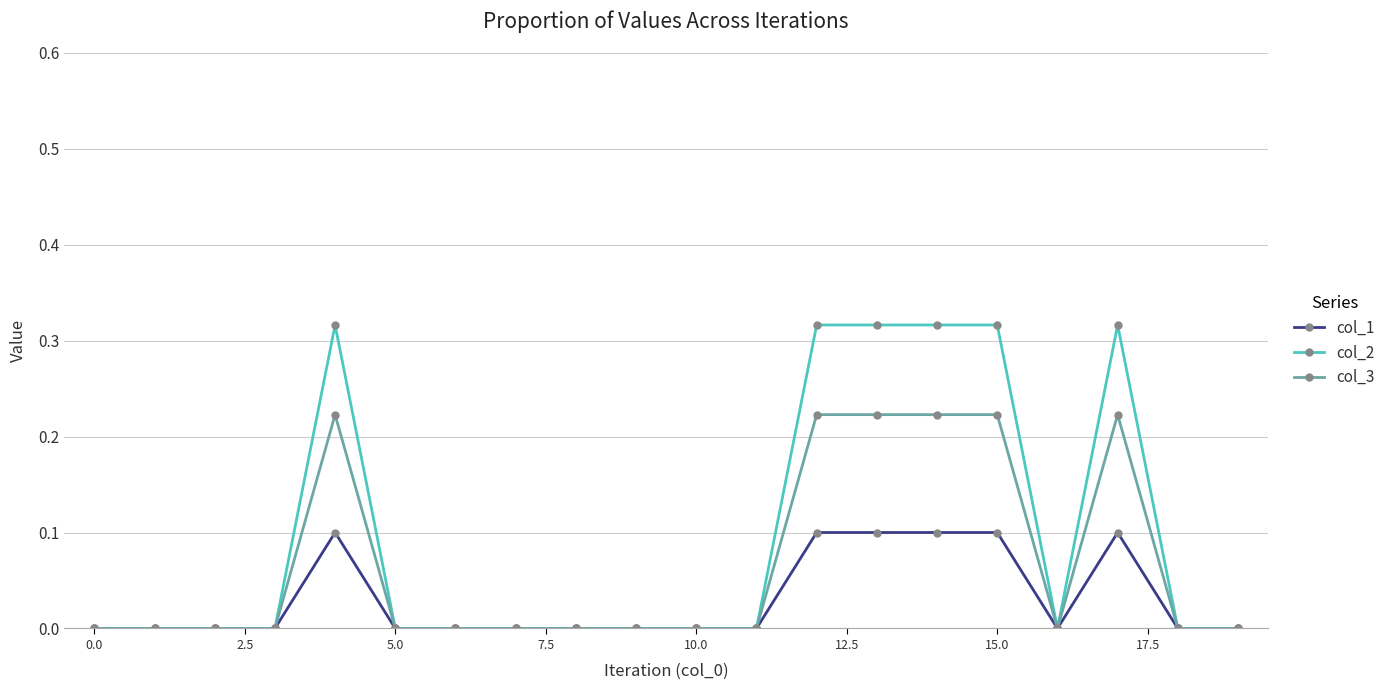

True or false: col_1 has more than 1 interior local peaks.

True